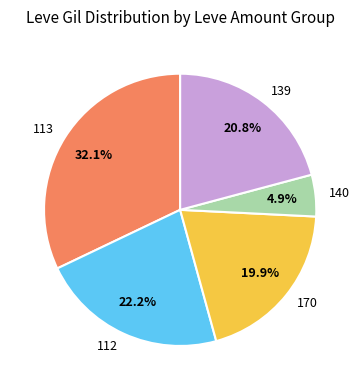

To the nearest percent, what is the difference between the largest and smallest slice percentages?

27%